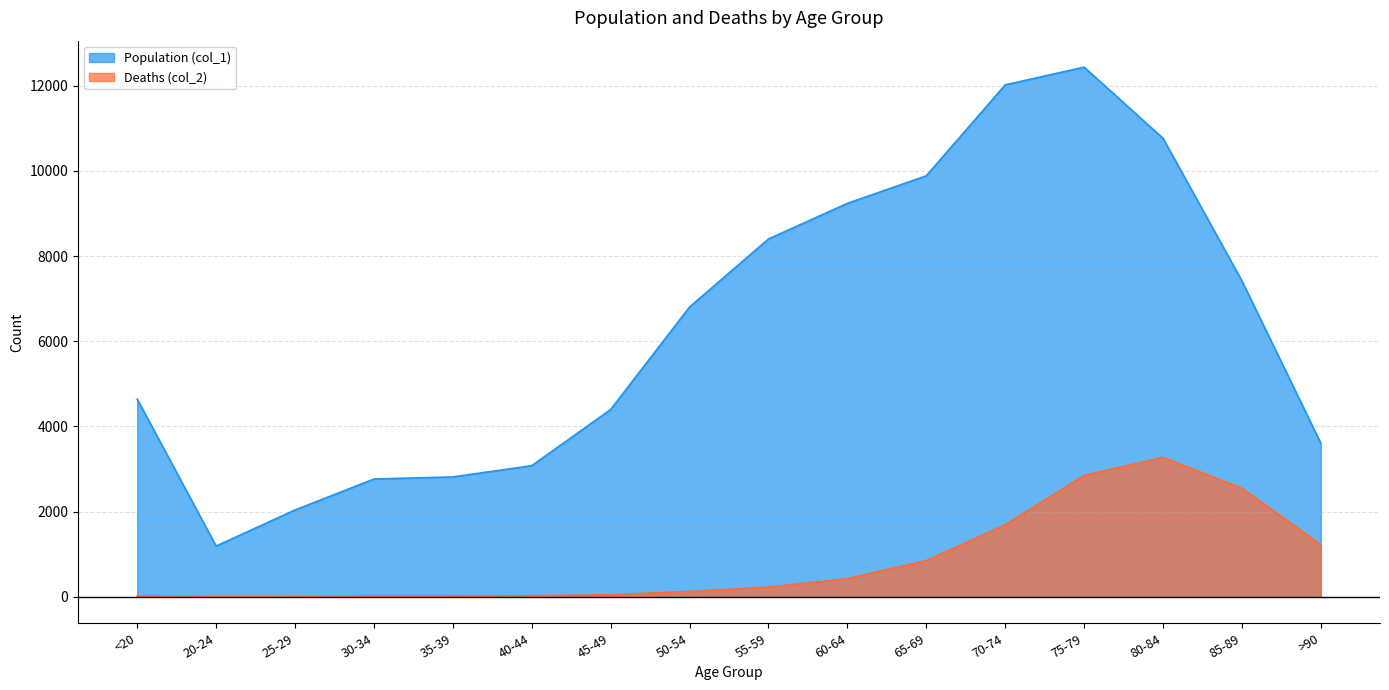

True or false: Deaths (col_2) and Population (col_1) intersect in this chart.

False